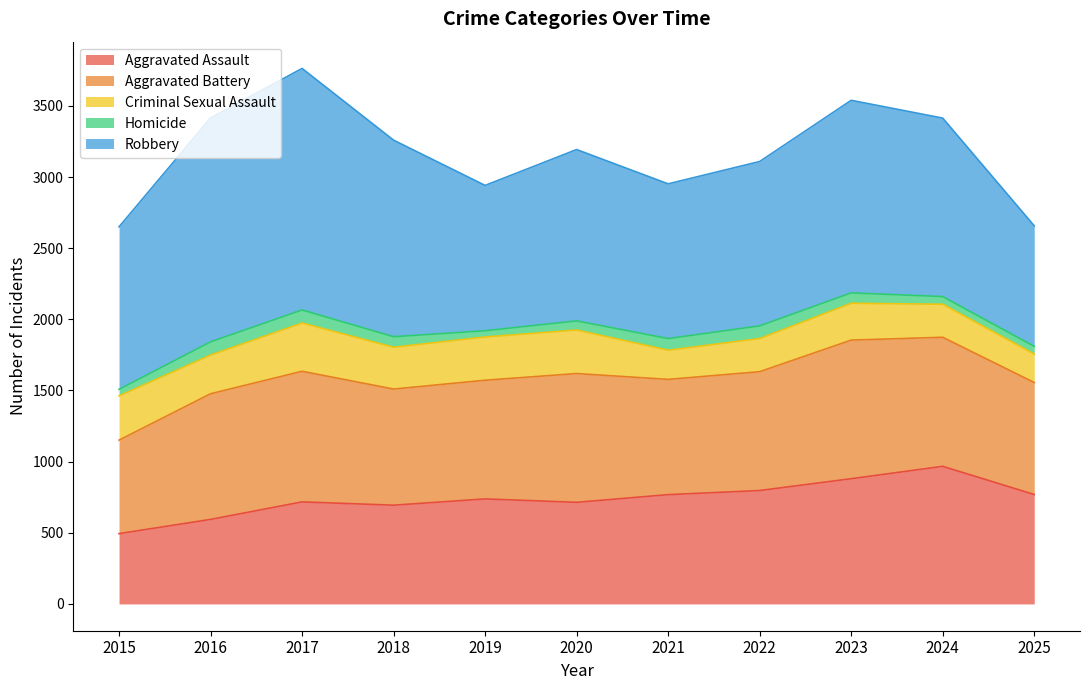

Reading right to left, transcribe all the data shown in this chart.

Aggravated Assault: 2025=769	2024=967	2023=880	2022=797	2021=768	2020=714	2019=738	2018=694	2017=717	2016=594	2015=494
Aggravated Battery: 2025=787	2024=907	2023=974	2022=835	2021=810	2020=905	2019=834	2018=816	2017=918	2016=883	2015=657
Criminal Sexual Assault: 2025=200	2024=232	2023=259	2022=233	2021=205	2020=306	2019=304	2018=294	2017=339	2016=272	2015=311
Homicide: 2025=54	2024=54	2023=73	2022=89	2021=82	2020=64	2019=44	2018=74	2017=92	2016=93	2015=46
Robbery: 2025=847	2024=1254	2023=1353	2022=1155	2021=1087	2020=1204	2019=1021	2018=1381	2017=1697	2016=1573	2015=1142